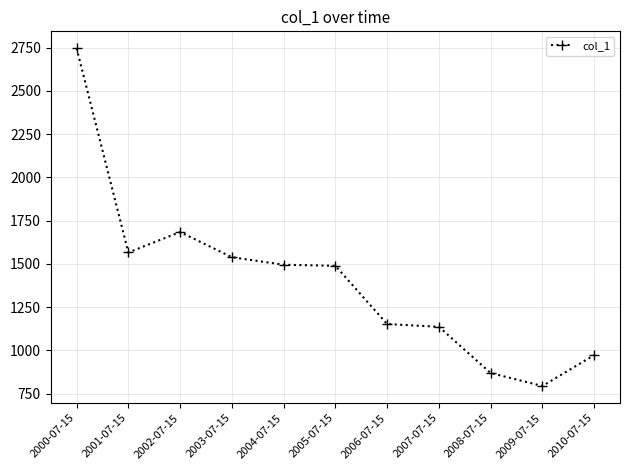

The chart shows a value of 555.8 at 2010-07-15. True or false?

False